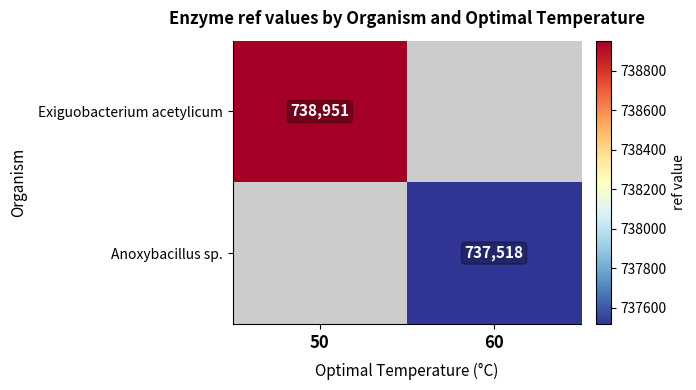

What is the spread (max minus min) of values at 50?

738951